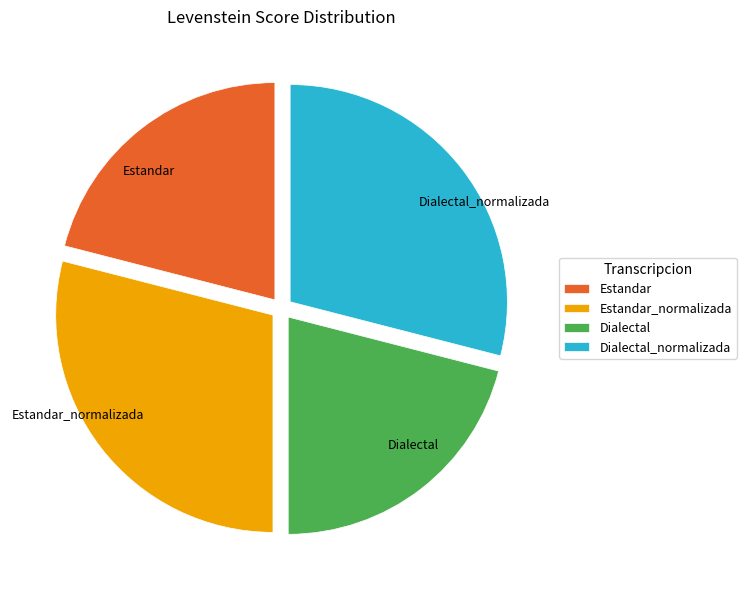

Is the sum of Dialectal and Estandar greater than half?

No